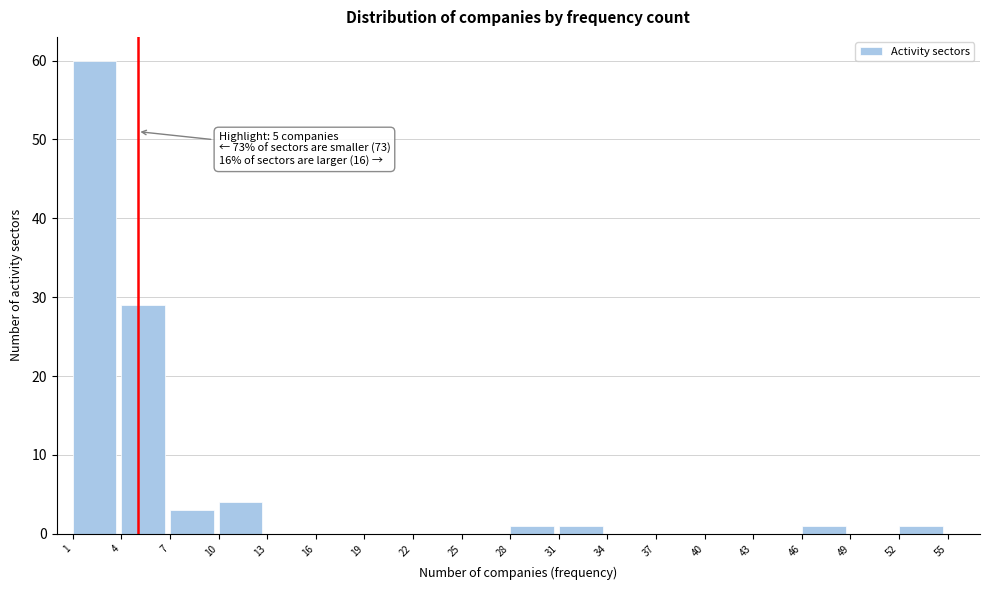

Over which range of the x-axis is the bar tallest?

1 to 4